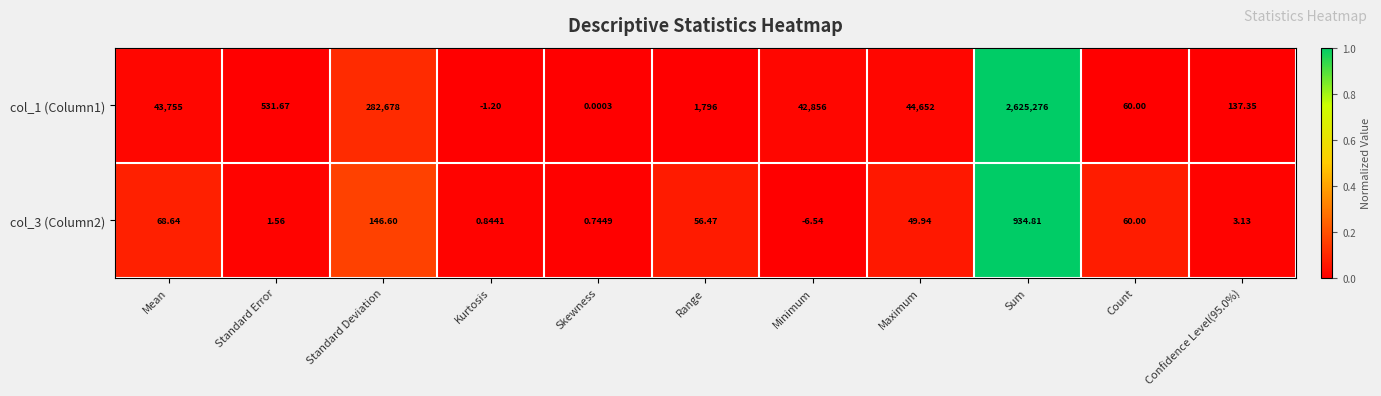

Which category has the highest value in the col_1 (Column1) series?

Sum